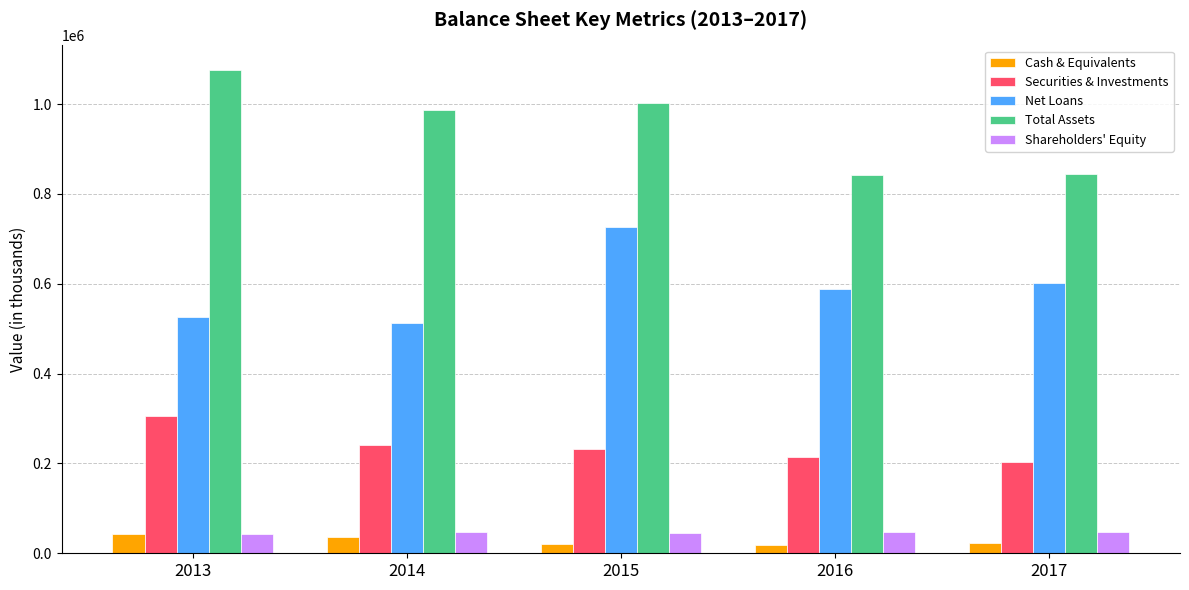

At how many categories does at least one series exceed 962832?

3